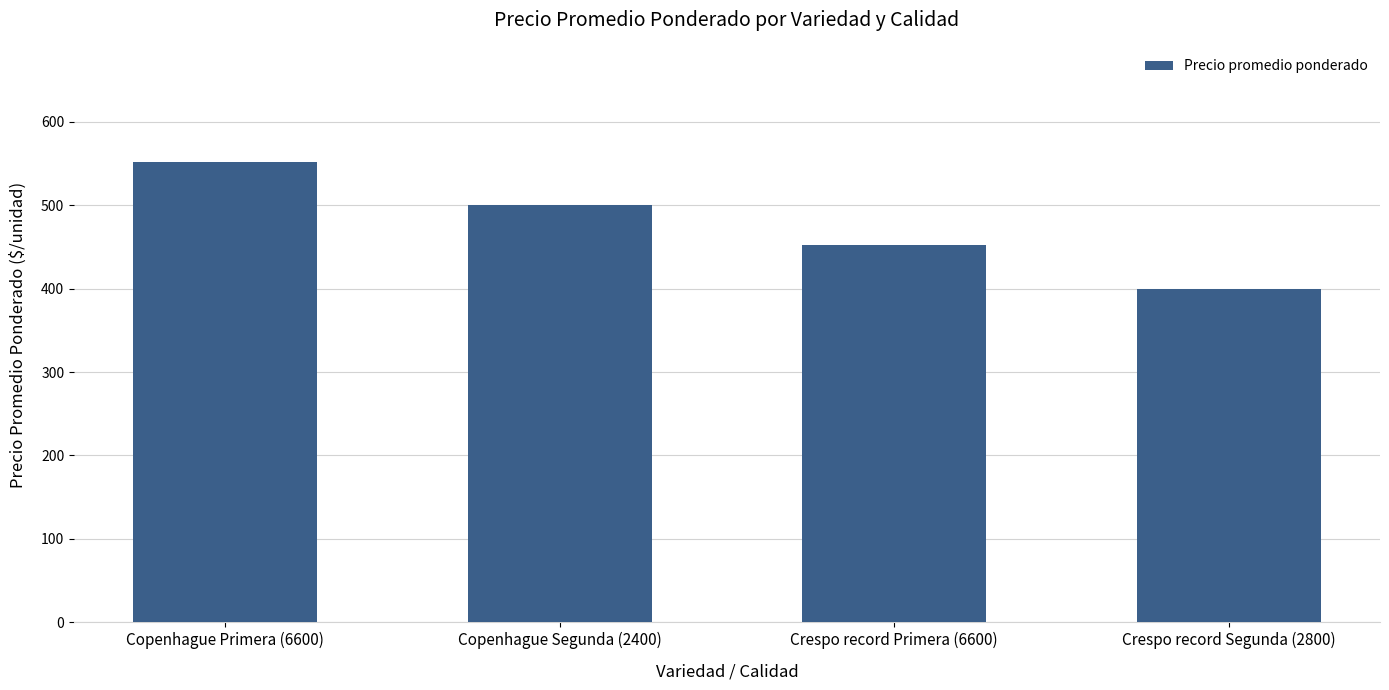

Count the values in the range 452 to 552.

3